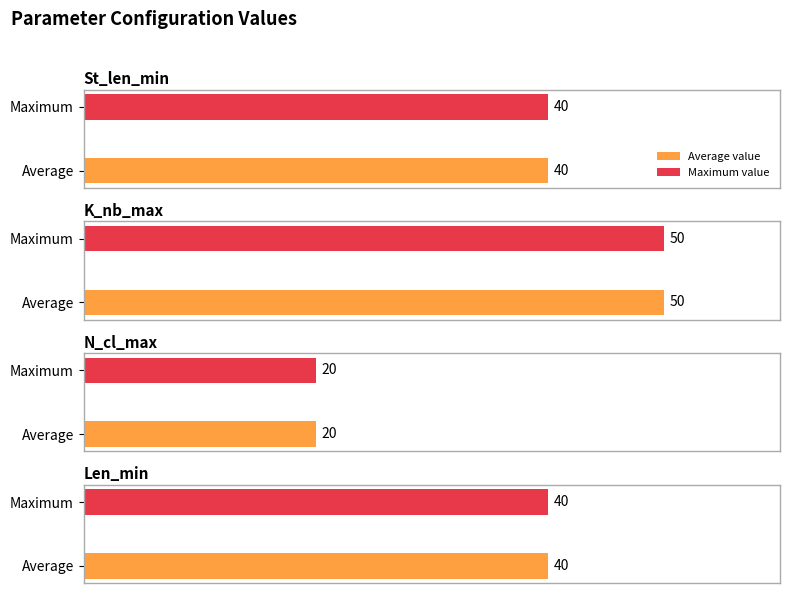

The St_len_min series shows 69 at Mode. True or false?

False